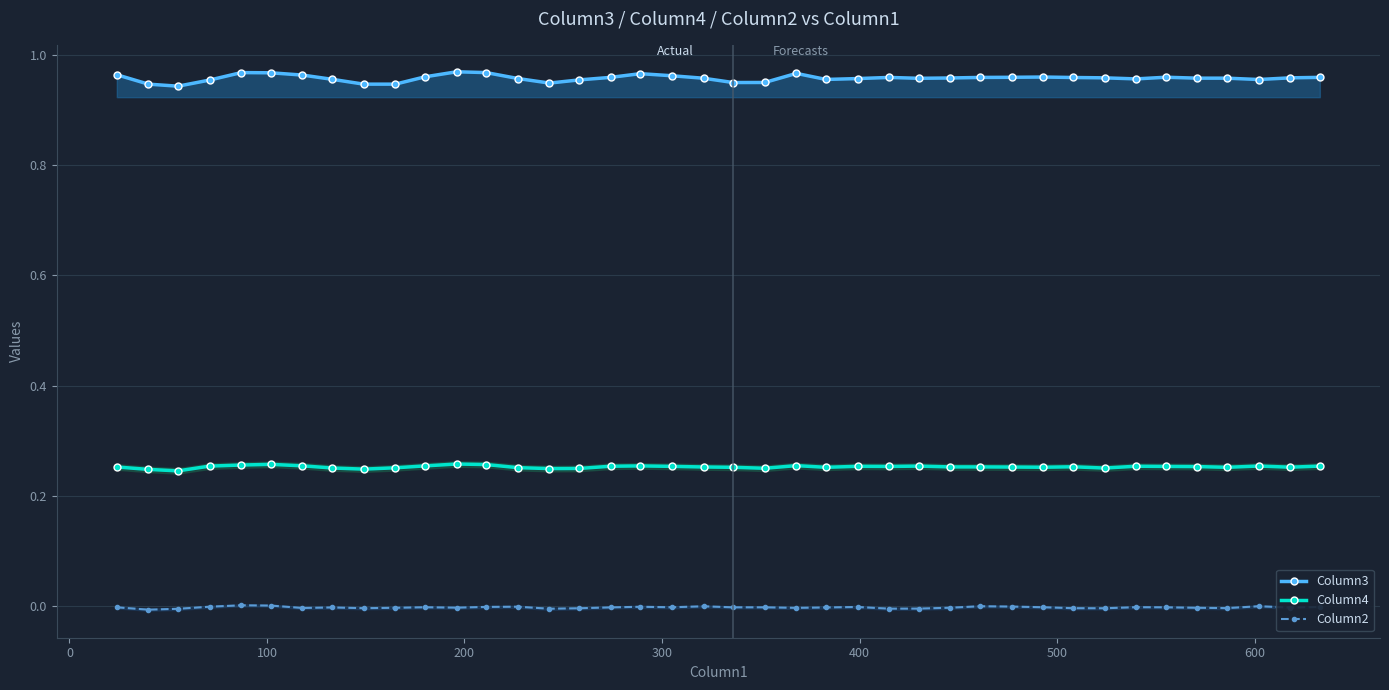

Reading right to left, list all the values displayed in this chart.

Column3: 1.0	1.0	1.0	1.0	1.0	1.0	1.0	1.0	1.0	1.0	1.0	1.0	1.0	1.0	1.0	1.0	1.0	1.0	1.0	1.0	1.0	1.0	1.0	1.0	1.0	0.9	1.0	1.0	1.0	1.0	0.9	0.9	1.0	1.0	1.0	1.0	1.0	0.9	0.9	1.0
Column4: 0.3	0.3	0.3	0.3	0.3	0.3	0.3	0.3	0.3	0.3	0.3	0.3	0.3	0.3	0.3	0.3	0.3	0.3	0.2	0.3	0.3	0.3	0.3	0.3	0.2	0.2	0.3	0.3	0.3	0.3	0.3	0.2	0.3	0.3	0.3	0.3	0.3	0.2	0.2	0.3
Column2: -0.0	-0.0	-0.0	-0.0	-0.0	-0.0	-0.0	-0.0	-0.0	-0.0	-0.0	-0.0	-0.0	-0.0	-0.0	-0.0	-0.0	-0.0	-0.0	-0.0	-0.0	-0.0	-0.0	-0.0	-0.0	-0.0	-0.0	-0.0	-0.0	-0.0	-0.0	-0.0	-0.0	-0.0	0.0	0.0	-0.0	-0.0	-0.0	-0.0